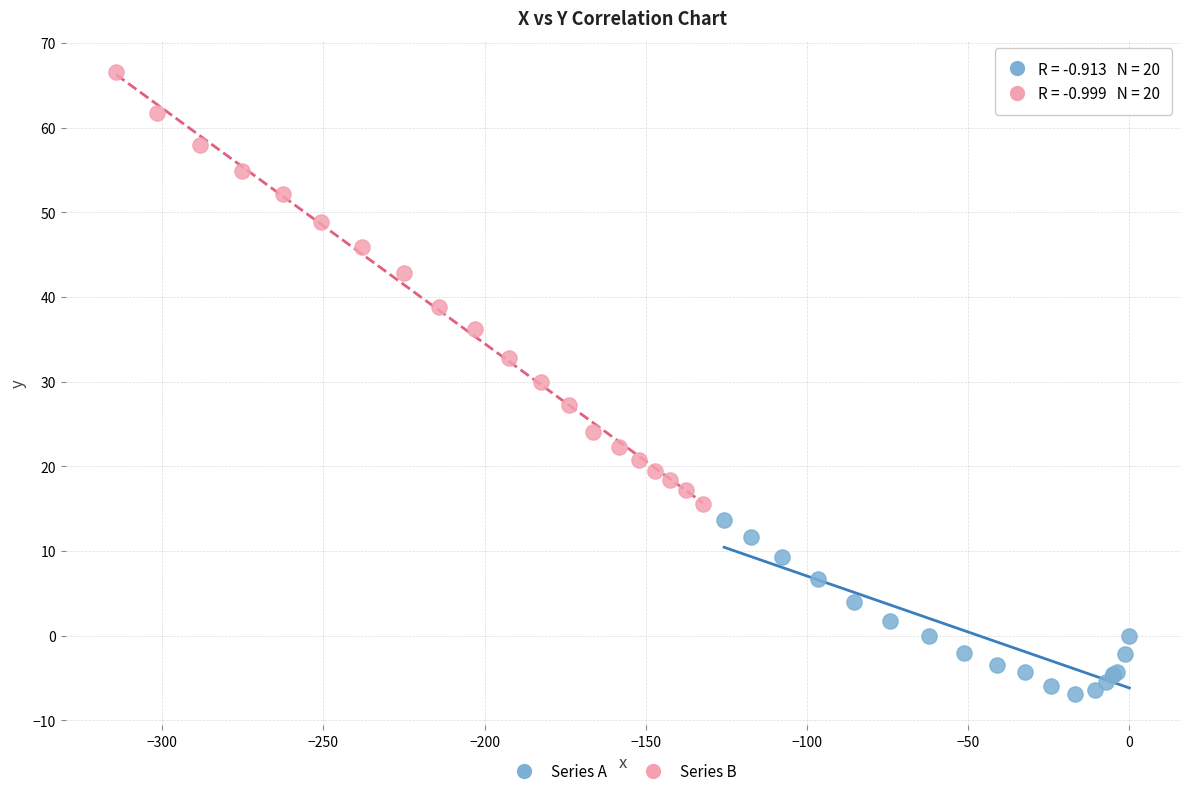

Which series reaches the maximum Y coordinate?

Series B